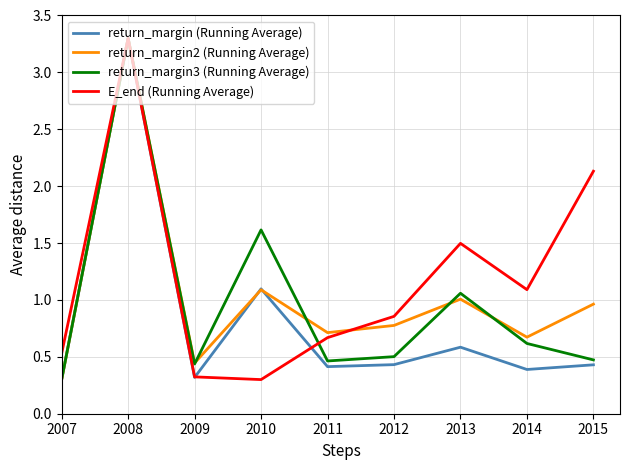

The return_margin (Running Average) series shows 0.1 at 2014. True or false?

False